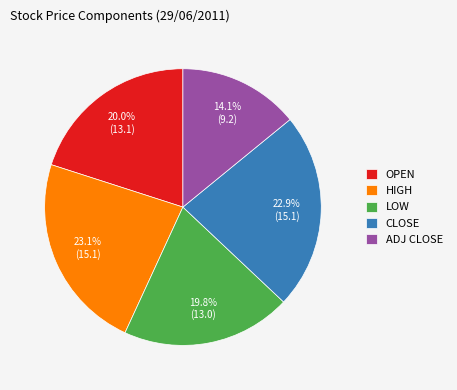

Is CLOSE the majority of the pie?

No